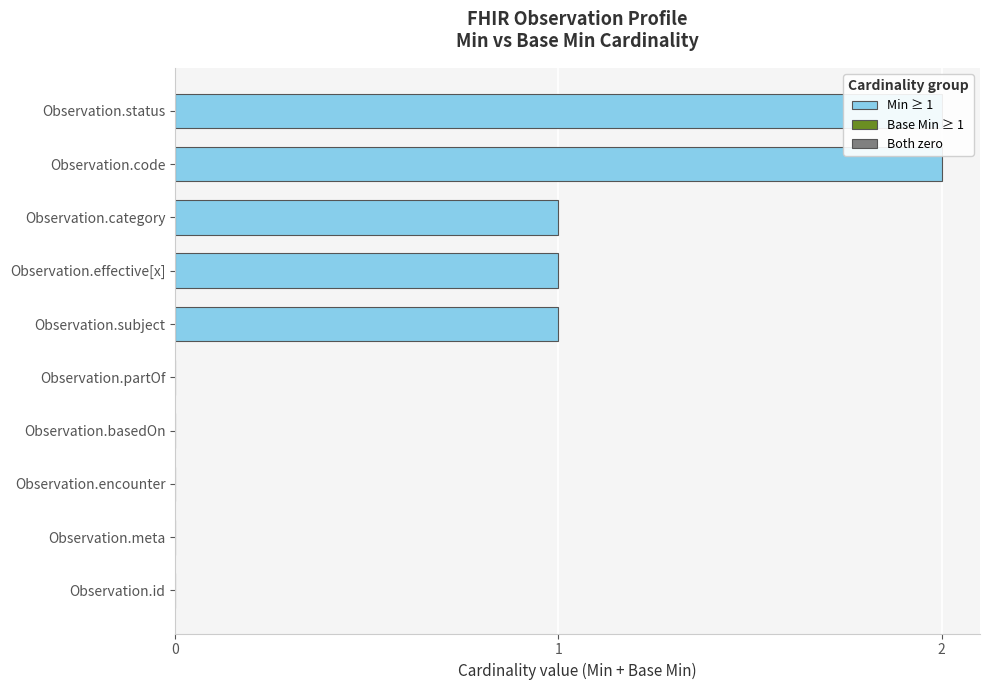

Count the number of categories in the chart.

10